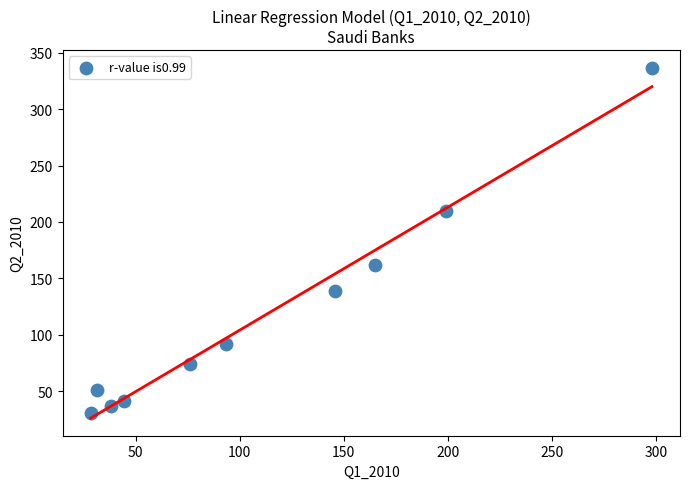

What Y value in the scatter plot is closest to 183?

161.5